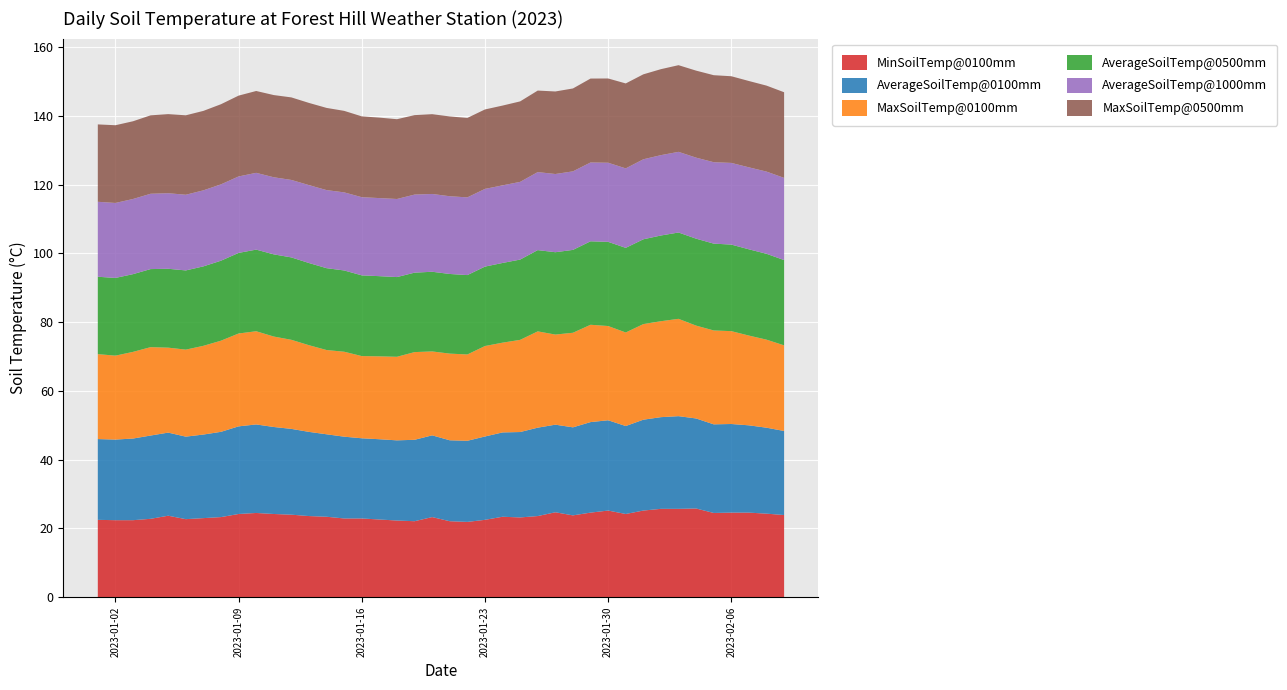

Reading right to left, transcribe all the data shown in this chart.

MinSoilTemp@0100mm: 23.9	24.3	24.6	24.6	24.5	25.8	25.7	25.7	25.2	24.2	25.2	24.6	23.8	24.7	23.6	23.2	23.4	22.5	21.9	22.1	23.3	22.1	22.3	22.6	22.9	22.9	23.4	23.6	24.0	24.2	24.5	24.2	23.3	23.0	22.7	23.7	22.8	22.4	22.4	22.5
AverageSoilTemp@0100mm: 24.4	25.0	25.4	25.8	25.8	26.2	26.9	26.7	26.4	25.6	26.3	26.3	25.6	25.5	25.7	24.8	24.5	24.2	23.6	23.5	23.8	23.7	23.3	23.3	23.3	23.8	24.0	24.5	24.9	25.3	25.7	25.5	24.8	24.3	24.0	24.2	24.2	23.7	23.4	23.5
MaxSoilTemp@0100mm: 24.9	25.6	26.1	27.0	27.3	27.0	28.3	27.9	27.8	27.2	27.4	28.3	27.5	26.2	28.0	26.8	26.1	26.3	25.1	25.2	24.4	25.5	24.3	24.1	23.9	24.7	24.5	25.2	25.9	26.3	27.1	27.0	26.5	25.8	25.3	24.7	25.7	25.2	24.4	24.7
AverageSoilTemp@0500mm: 24.8	25.0	25.1	25.2	25.2	25.3	25.1	24.9	24.7	24.6	24.5	24.3	24.1	23.9	23.6	23.3	23.2	23.1	23.1	23.2	23.2	23.1	23.2	23.3	23.5	23.6	23.8	23.9	24.0	23.9	23.7	23.4	23.3	23.1	23.0	22.9	22.7	22.6	22.6	22.5
AverageSoilTemp@1000mm: 23.9	23.9	23.8	23.7	23.7	23.6	23.4	23.4	23.3	23.1	23.0	22.9	22.8	22.7	22.7	22.6	22.6	22.6	22.6	22.6	22.6	22.7	22.7	22.7	22.7	22.7	22.7	22.6	22.5	22.4	22.3	22.2	22.2	22.1	22.0	22.0	21.9	21.9	21.8	21.8
MaxSoilTemp@0500mm: 24.9	25.0	25.1	25.2	25.3	25.3	25.2	25.0	24.7	24.7	24.5	24.4	24.1	24.0	23.7	23.4	23.2	23.1	23.1	23.2	23.2	23.1	23.2	23.4	23.5	23.7	23.9	23.9	24.0	23.9	23.8	23.5	23.3	23.1	23.1	23.0	22.8	22.6	22.6	22.5